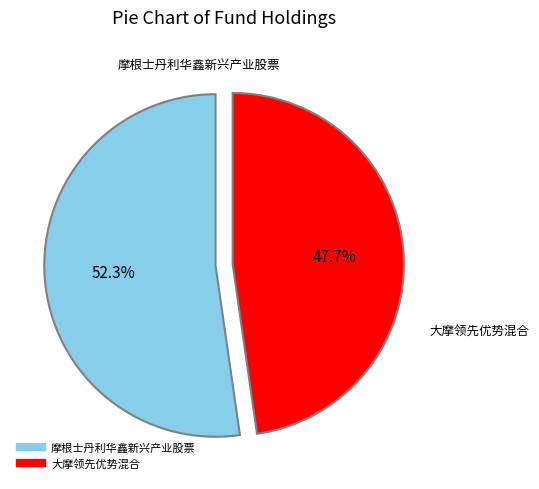

Which slice represents more than half of the pie?

摩根士丹利华鑫新兴产业股票